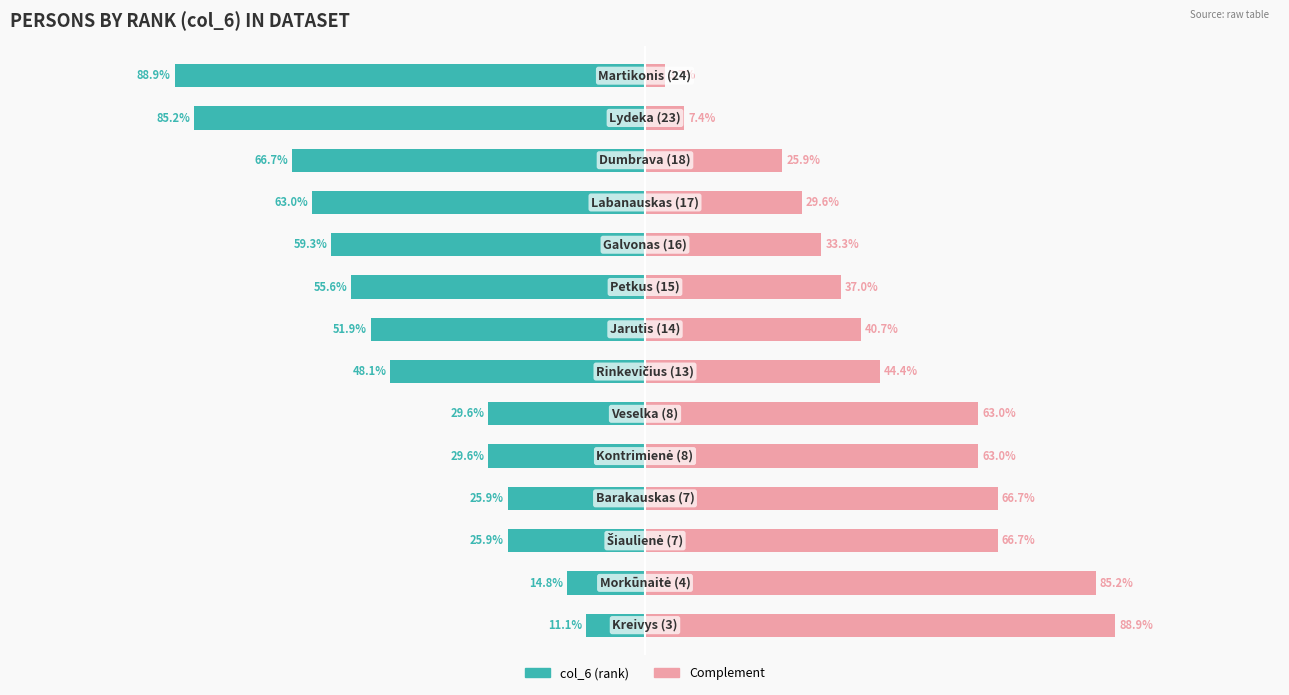

Which has a higher value, 9 or 3?

3